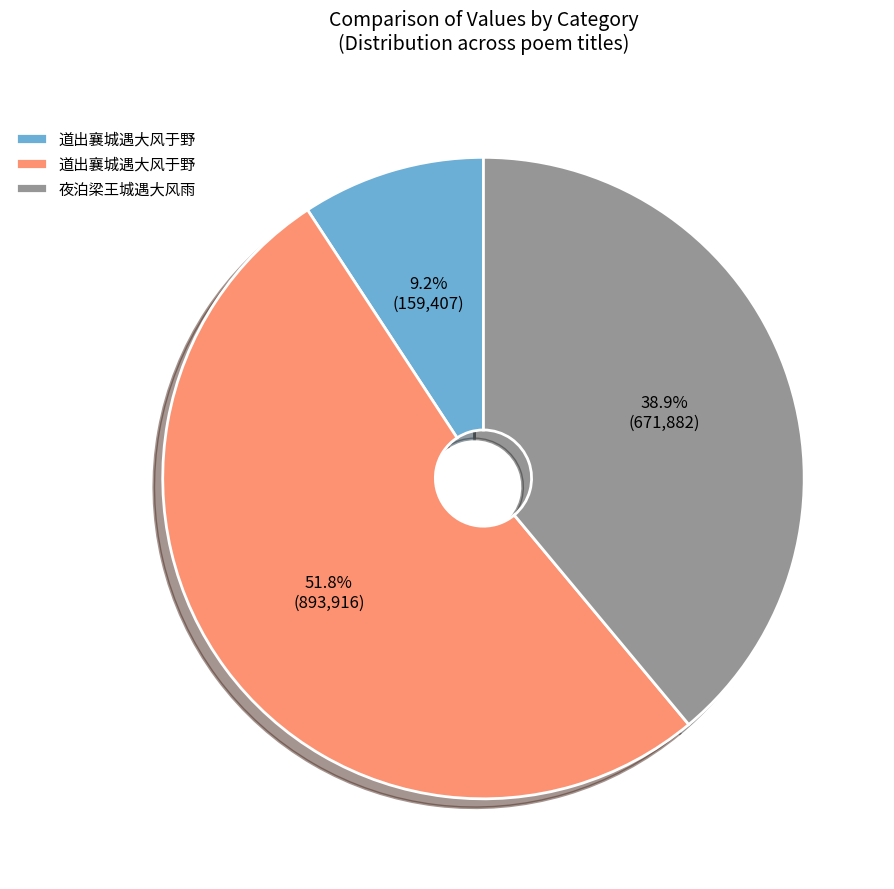

Is there any slice that represents more than half of the pie?

Yes